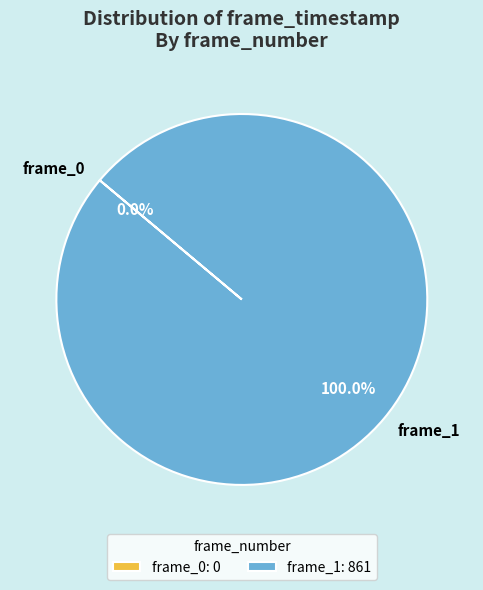

The frame_0 slice represents 1% of the pie. True or false?

False